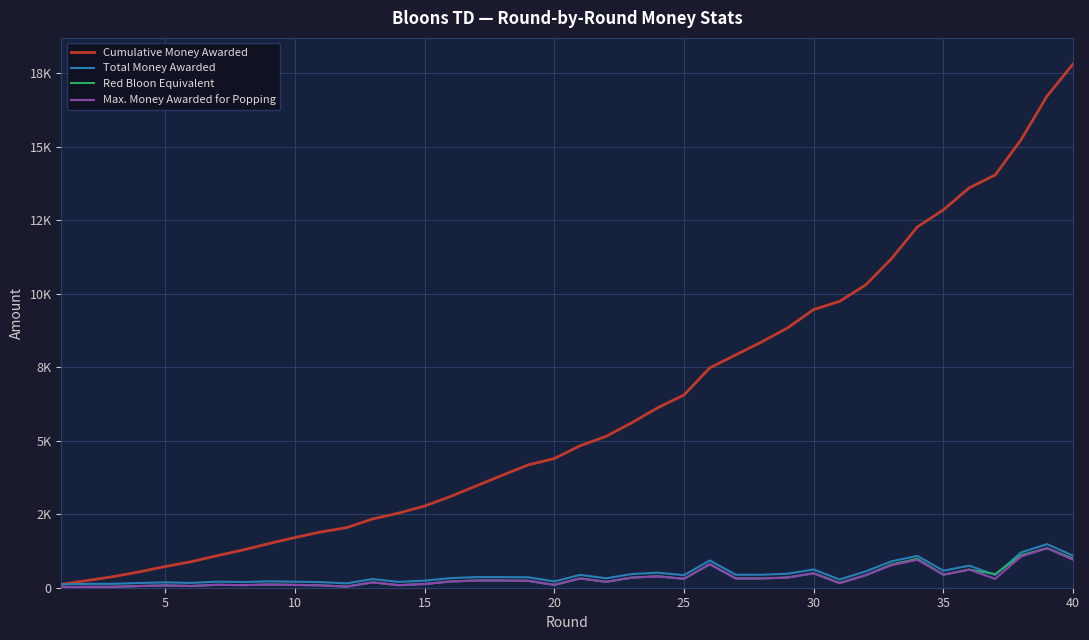

True or false: Max. Money Awarded for Popping and Total Money Awarded cross at least once.

False